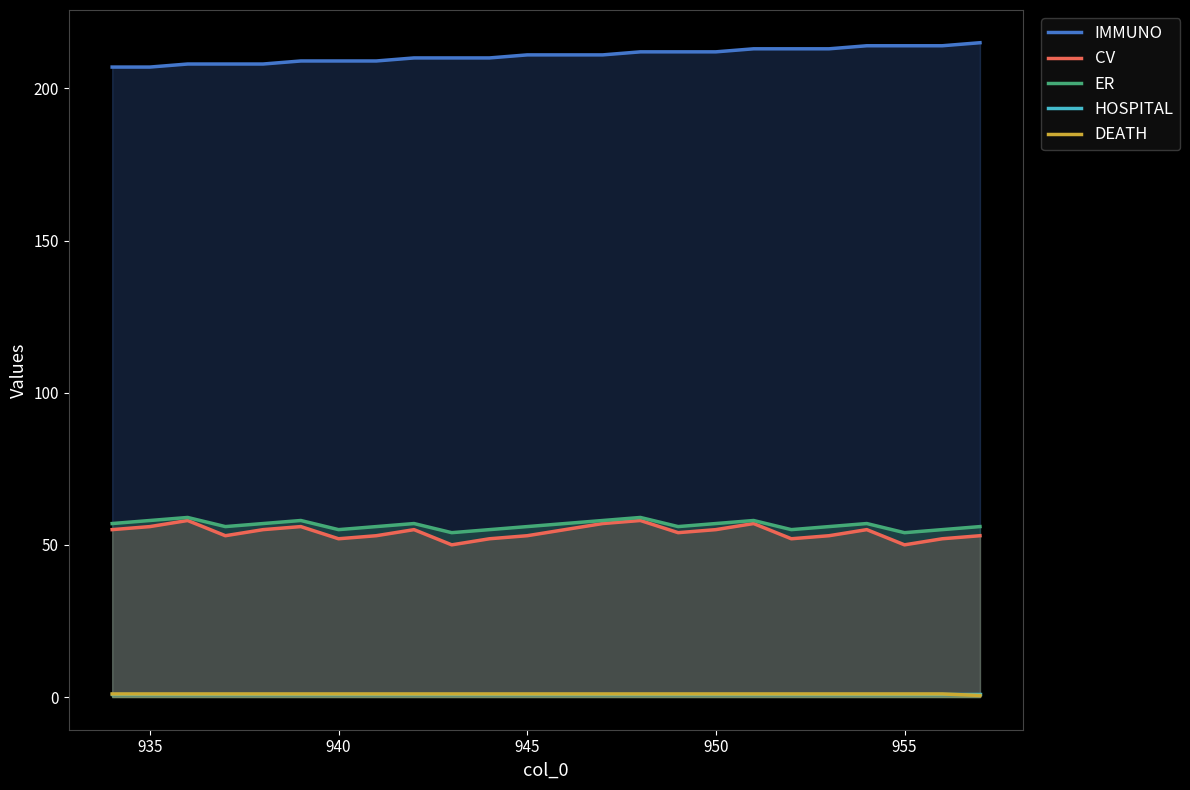

What are all the series names shown in the legend?

IMMUNO, CV, ER, HOSPITAL, DEATH